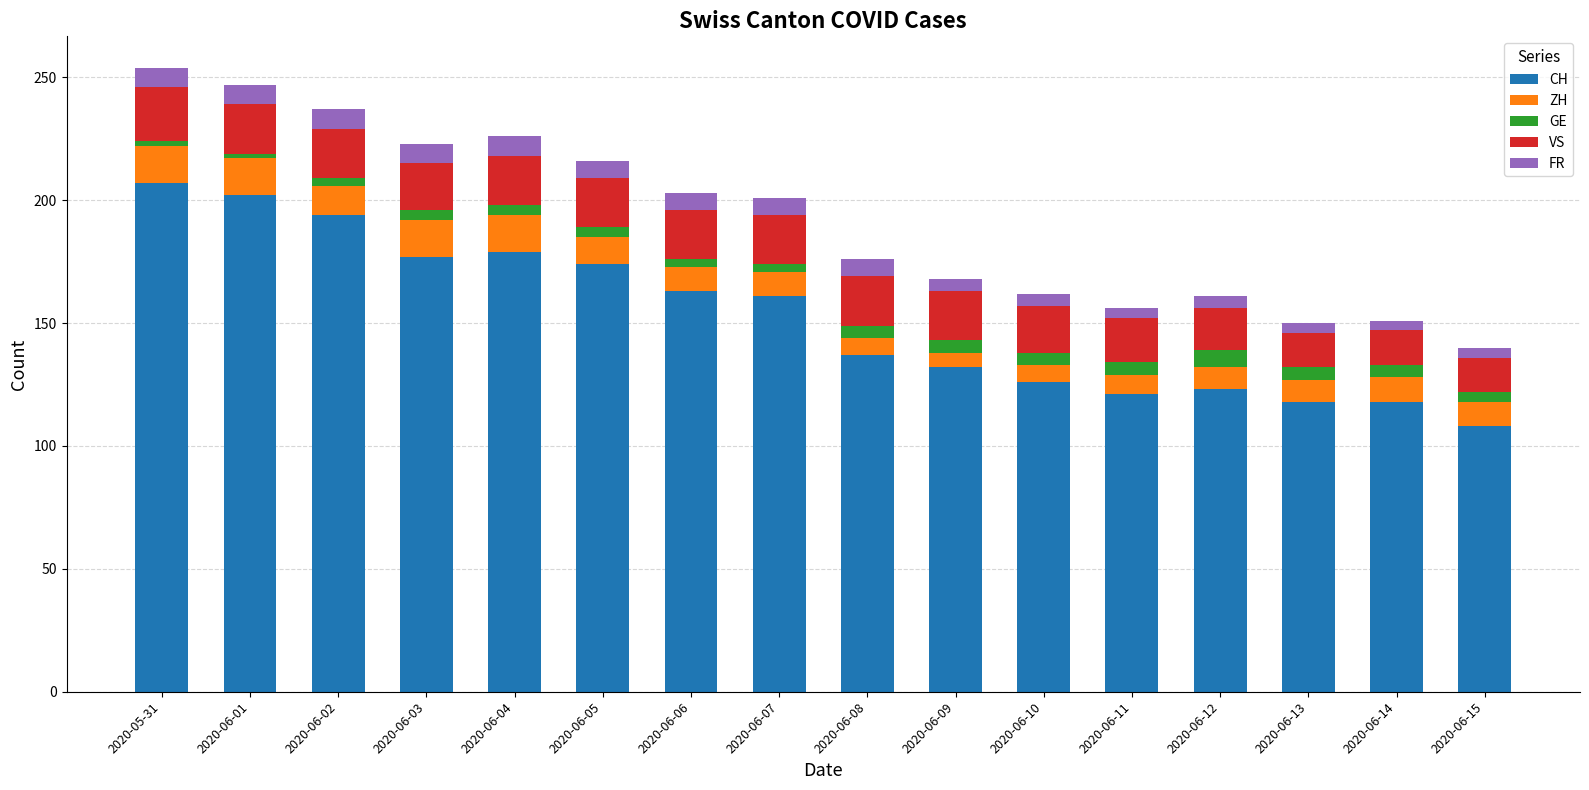

What is the lowest value of the CH series?

108